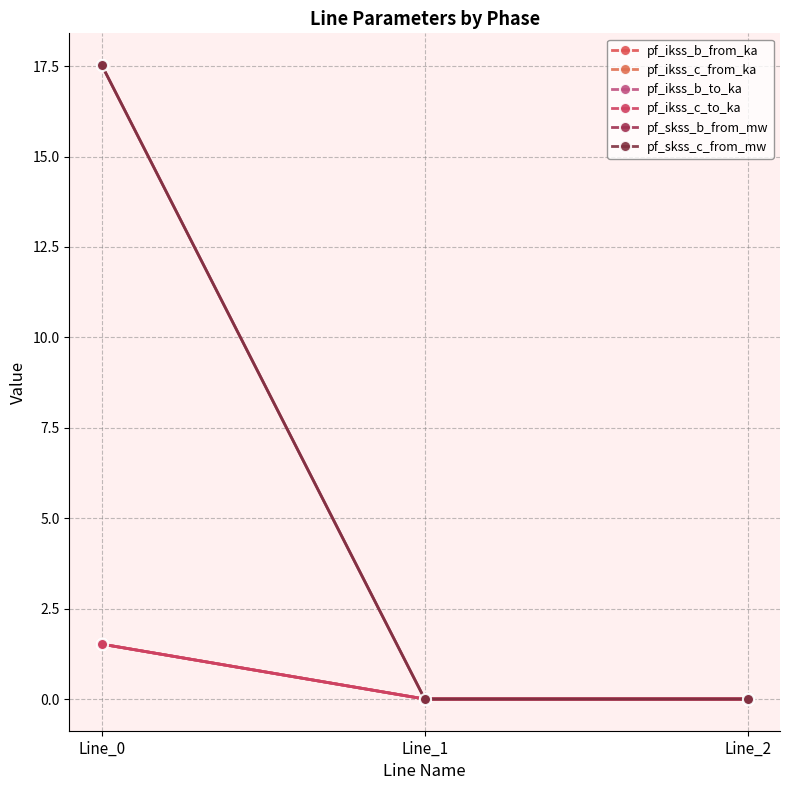

Does the chart display data point markers on the line(s)?

Yes